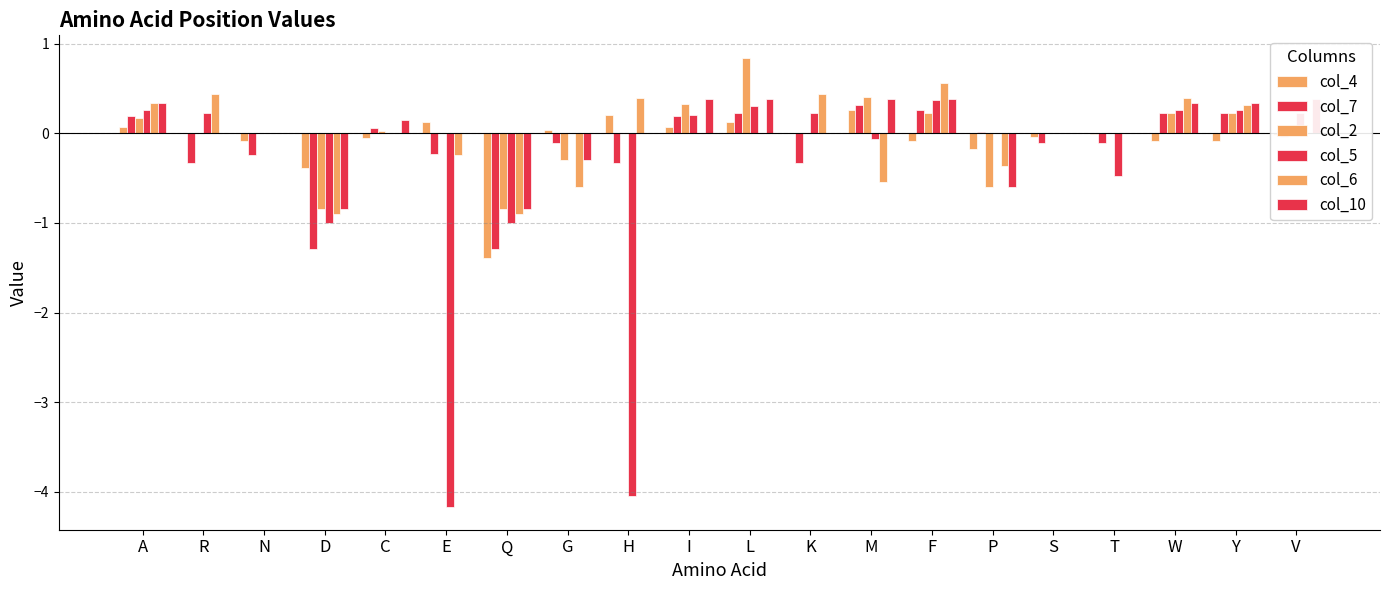

The col_2 series shows 0.0 at E. True or false?

True